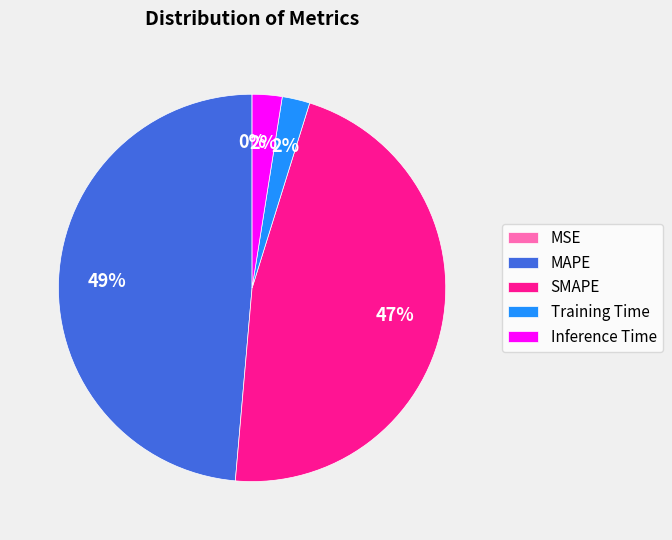

Is the sum of Training Time and Inference Time greater than half?

No